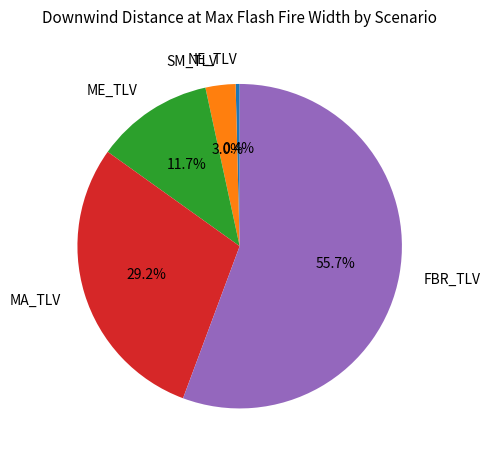

Which has a higher value, NE_TLV or MA_TLV?

MA_TLV